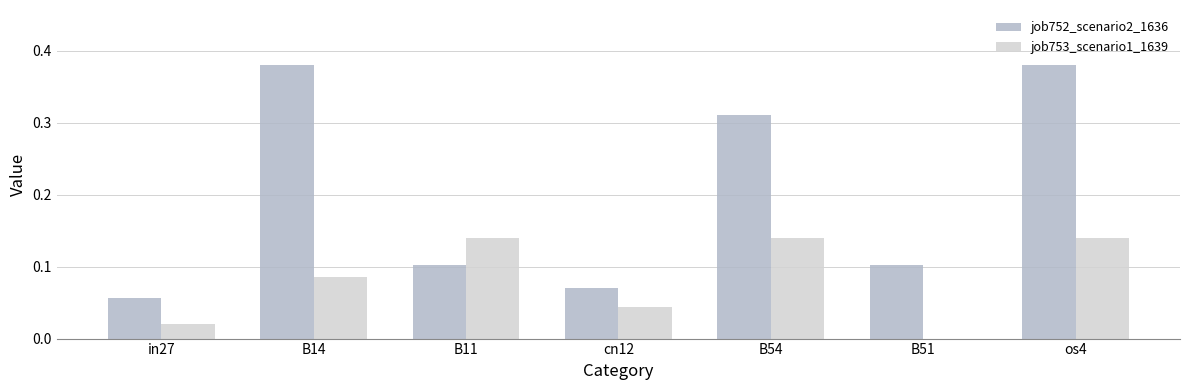

How many data points does each series have?

7